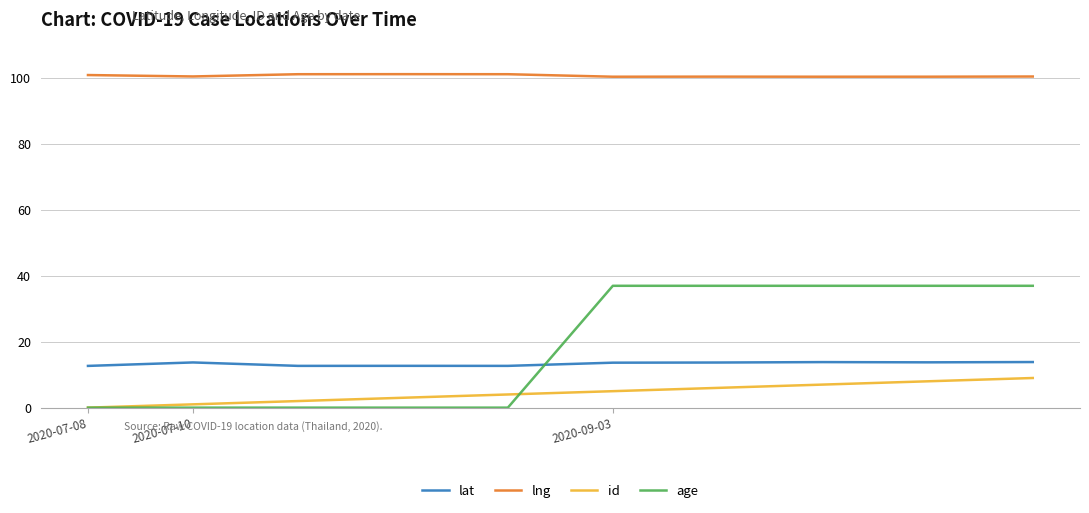

What is the greatest value displayed?

101.3